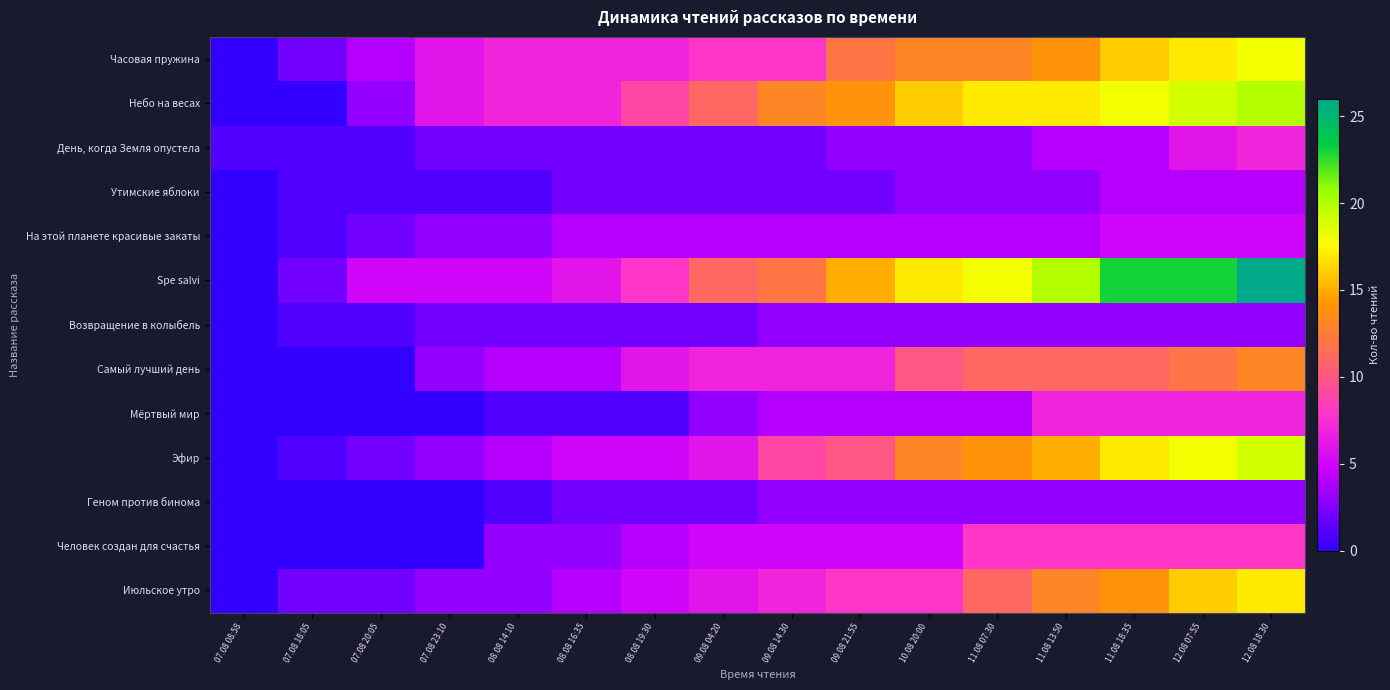

Which has a higher value, 07.08 23:10 or 09.08 04:20?

09.08 04:20